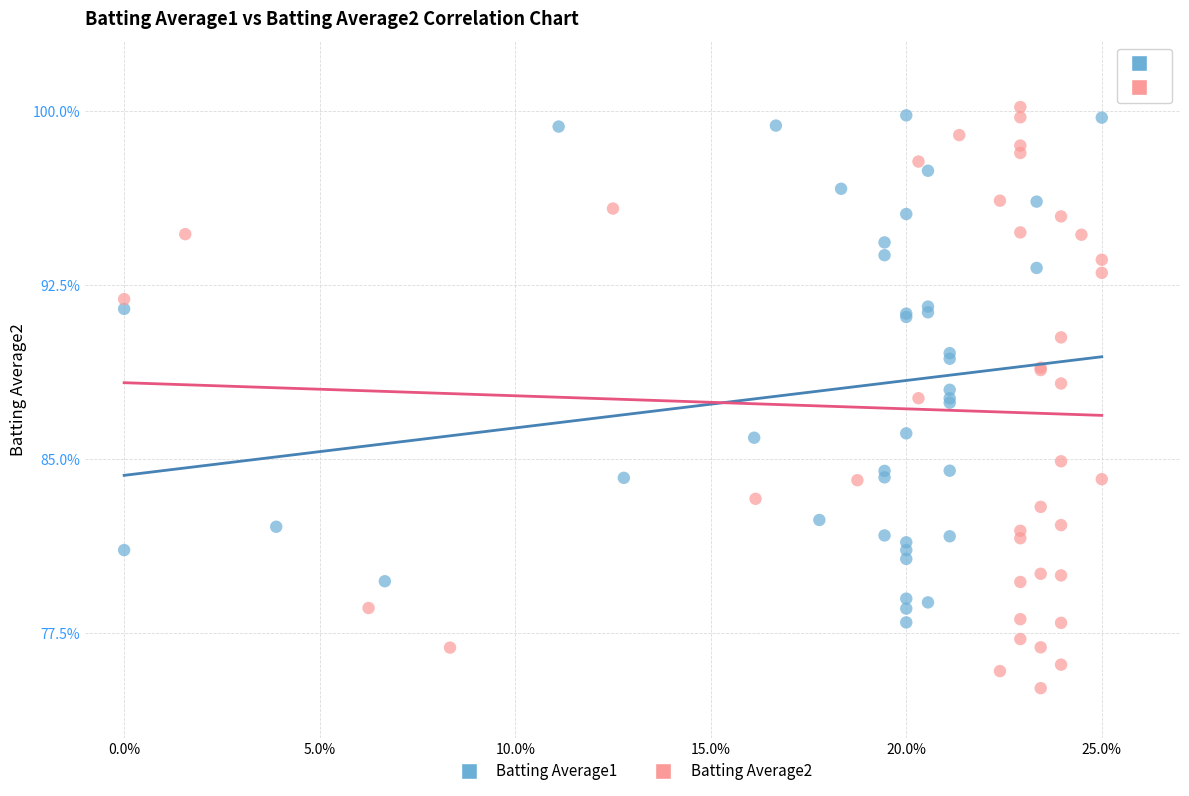

Which series contains the lowest Y value?

Batting Average2